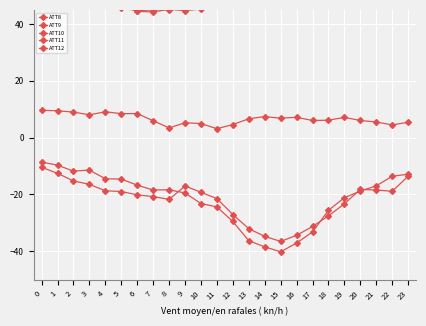

What is the difference between the ATT12 values at 14 and 18?

7.2